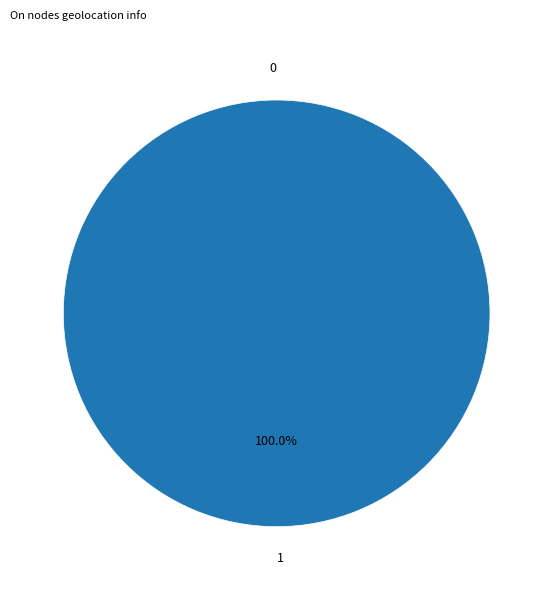

Count the number of slices in the pie.

2